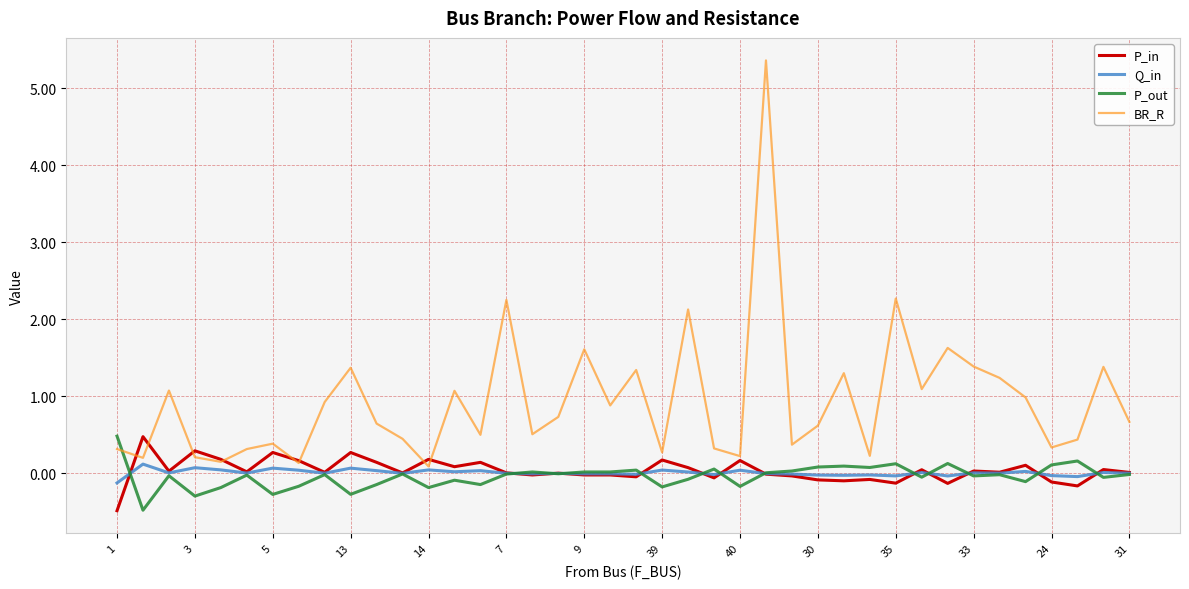

Which series has the largest total across all categories?

BR_R